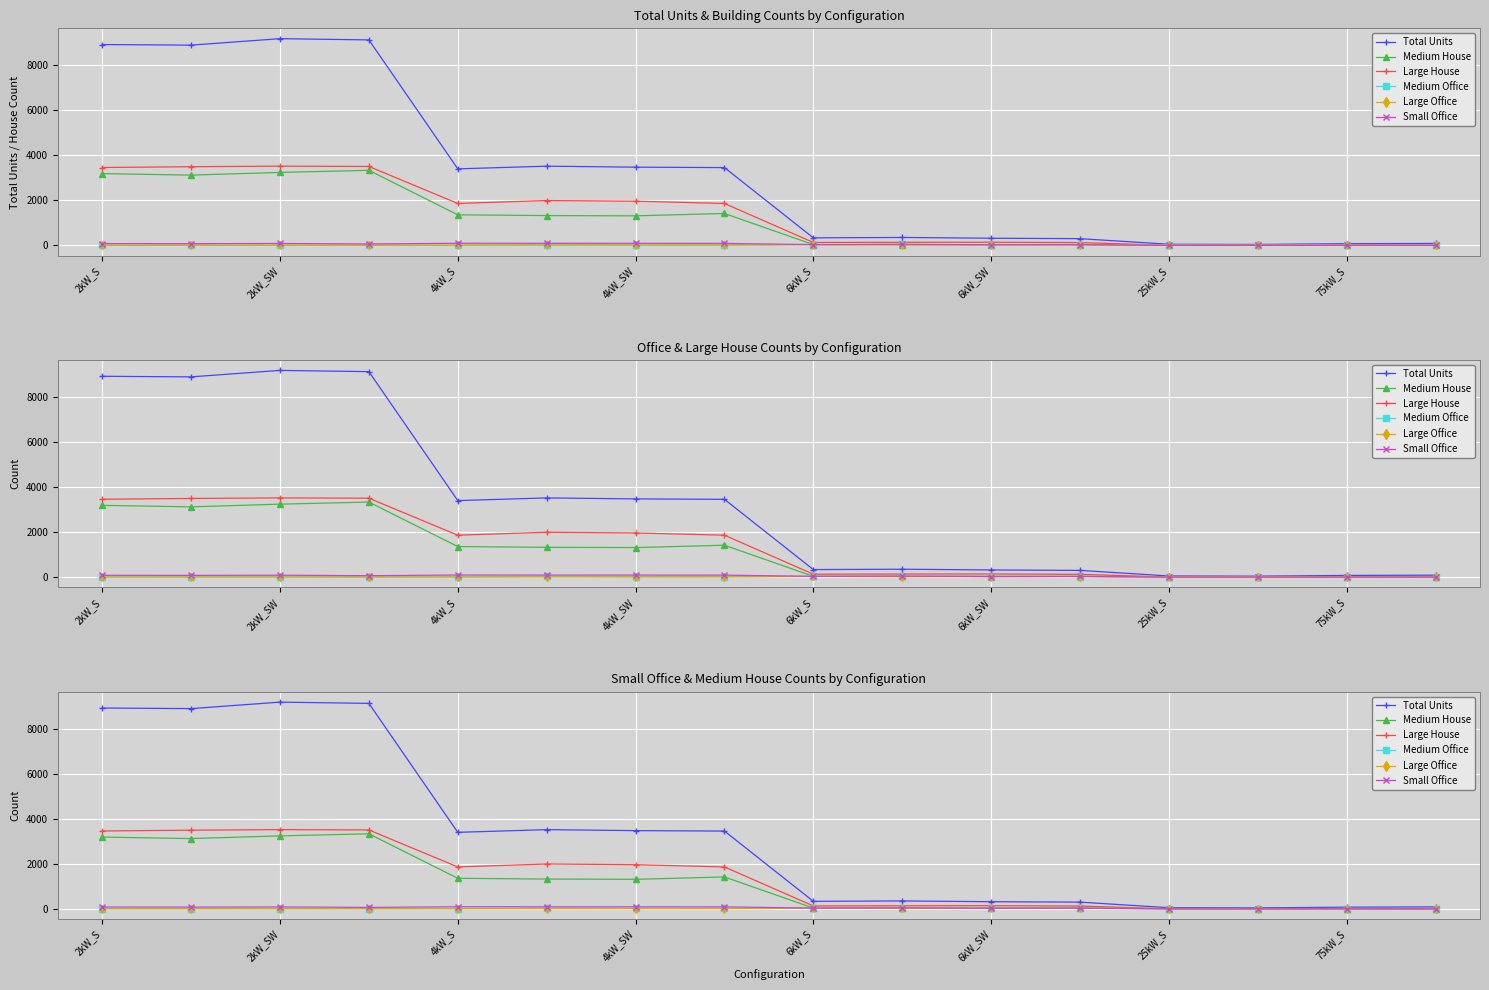

Which series changed the most between 2kW_S and 75kW_S?

Total Units